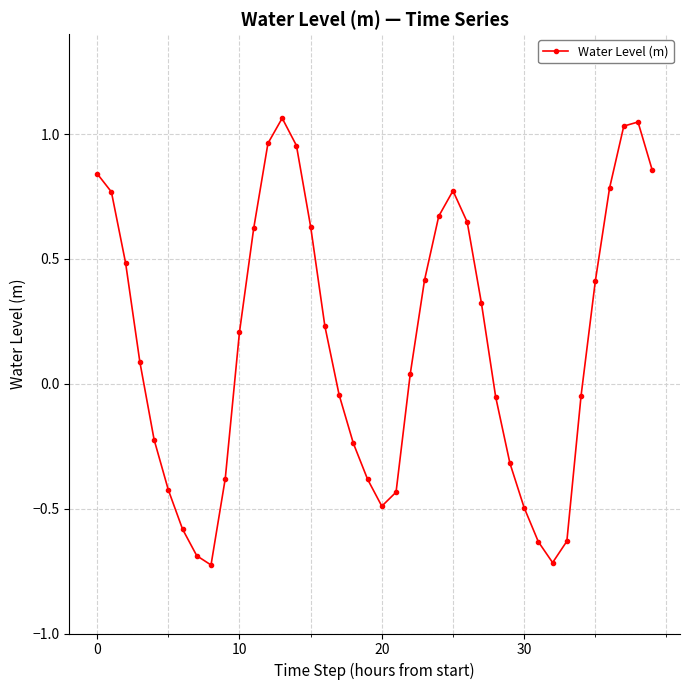

How many points are higher than both their immediate neighbors (excluding endpoints)?

3